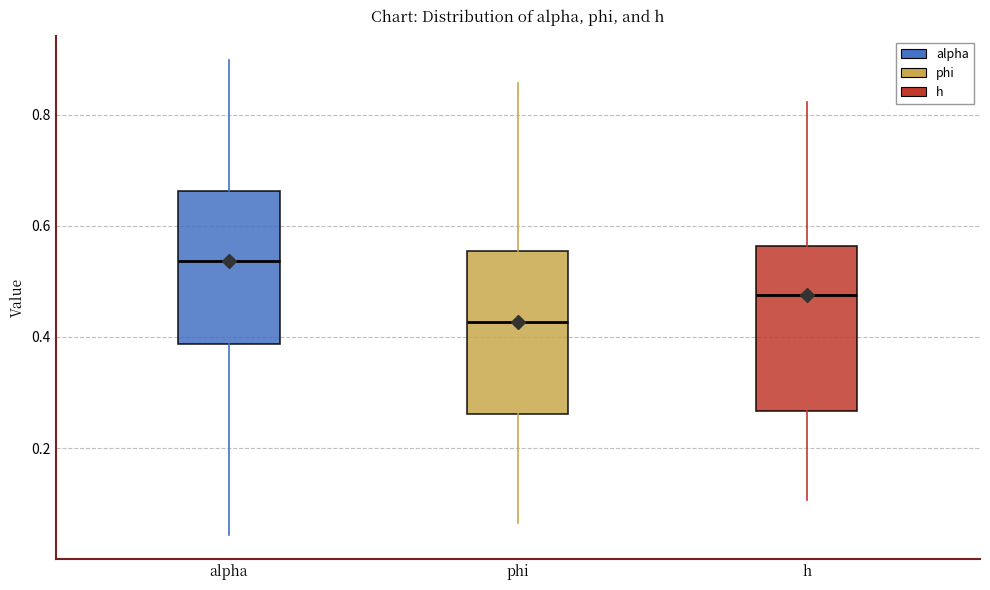

Reading left to right, transcribe this box plot: for each box, give where its median line is, the range the box spans, and where its two whiskers end, as read against the y-axis. The values are not printed on the chart, so give them approximately, as read against the axis.

alpha: median 0.54, box 0.38 to 0.66, whiskers 0.04 to 0.90
phi: median 0.42, box 0.26 to 0.56, whiskers 0.06 to 0.86
h: median 0.48, box 0.26 to 0.56, whiskers 0.10 to 0.82